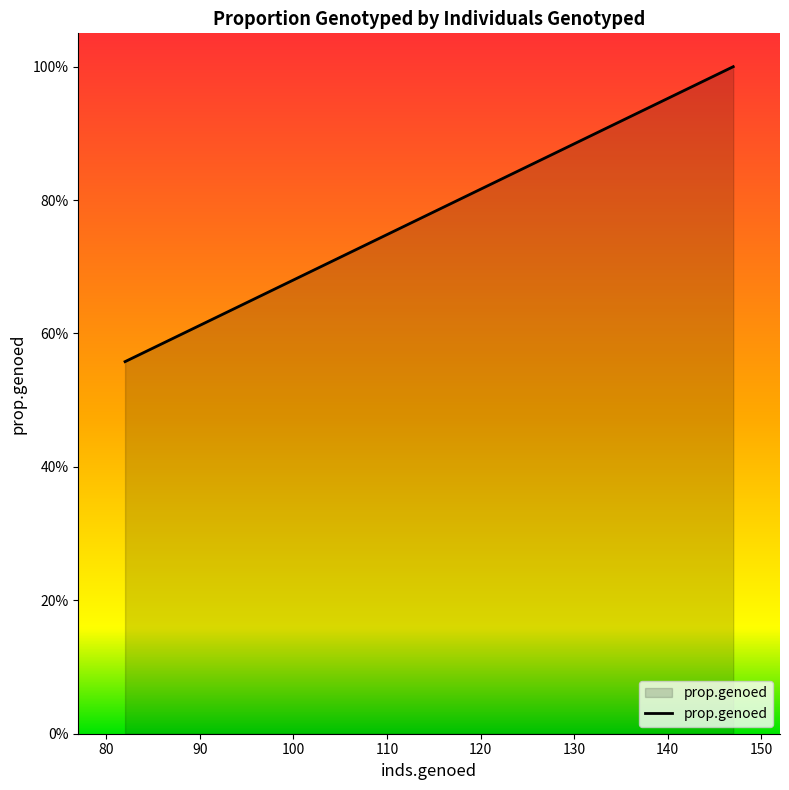

Does the chart display data point markers on the line(s)?

No